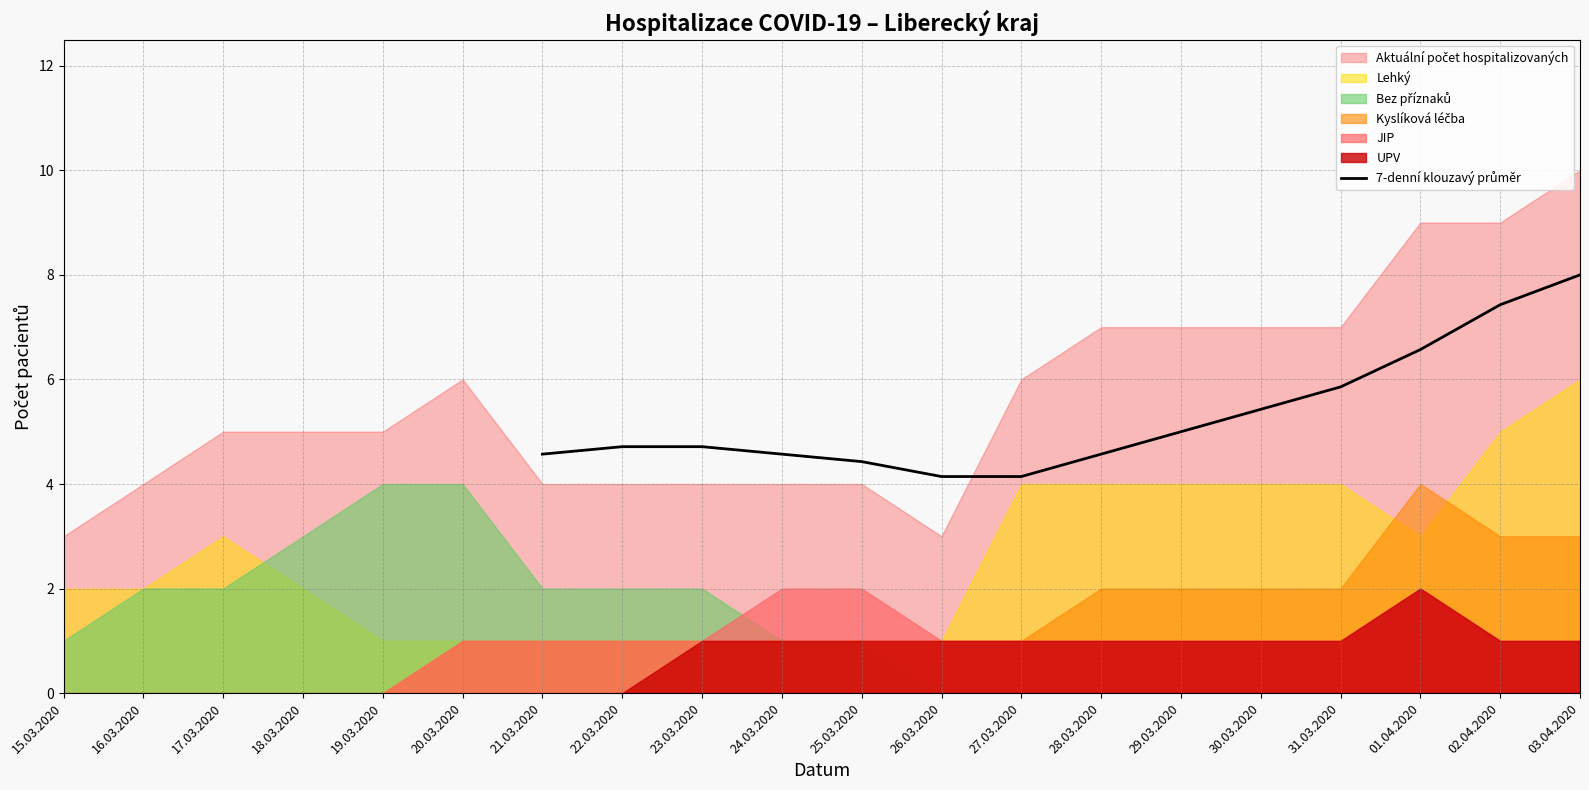

What is the label of the 4th point from the left?

24.03.2020